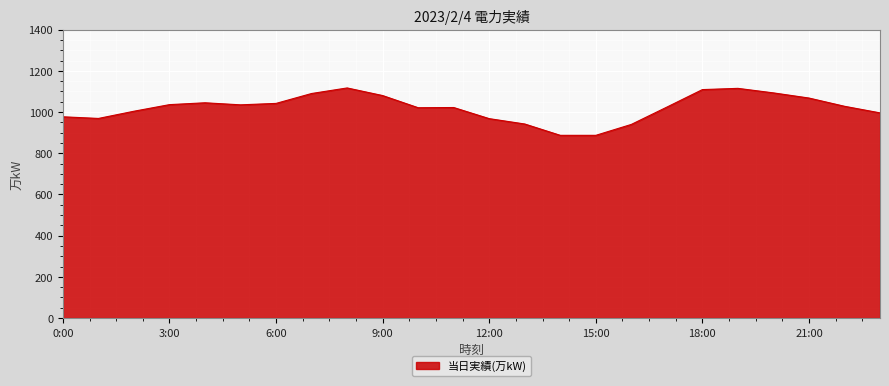

What is the greatest value displayed?

1117